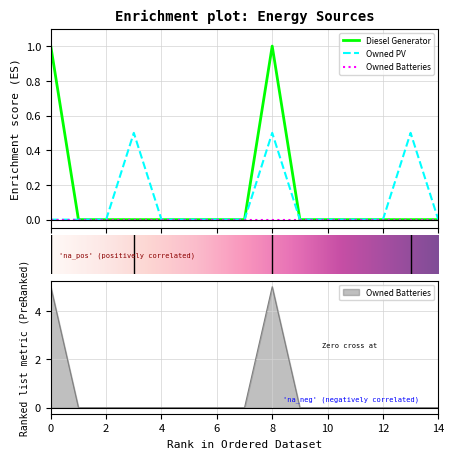

How many data points does each series have?

15